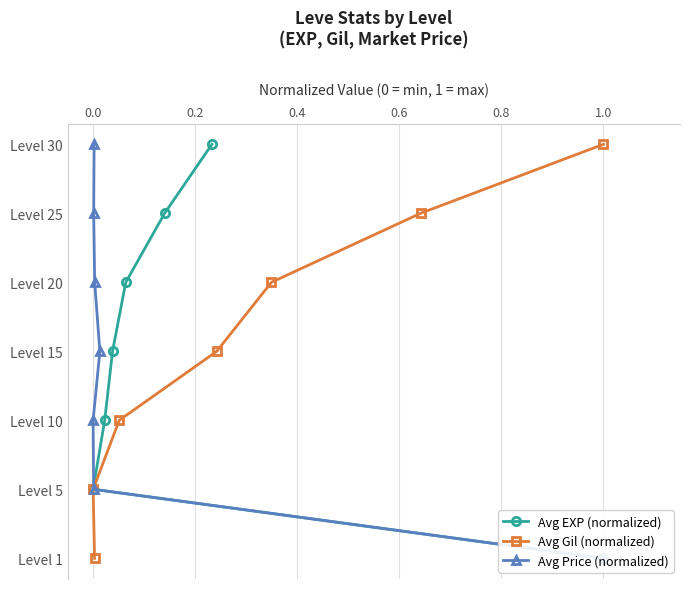

True or false: Avg Gil (normalized) and Avg EXP (normalized) intersect in this chart.

False